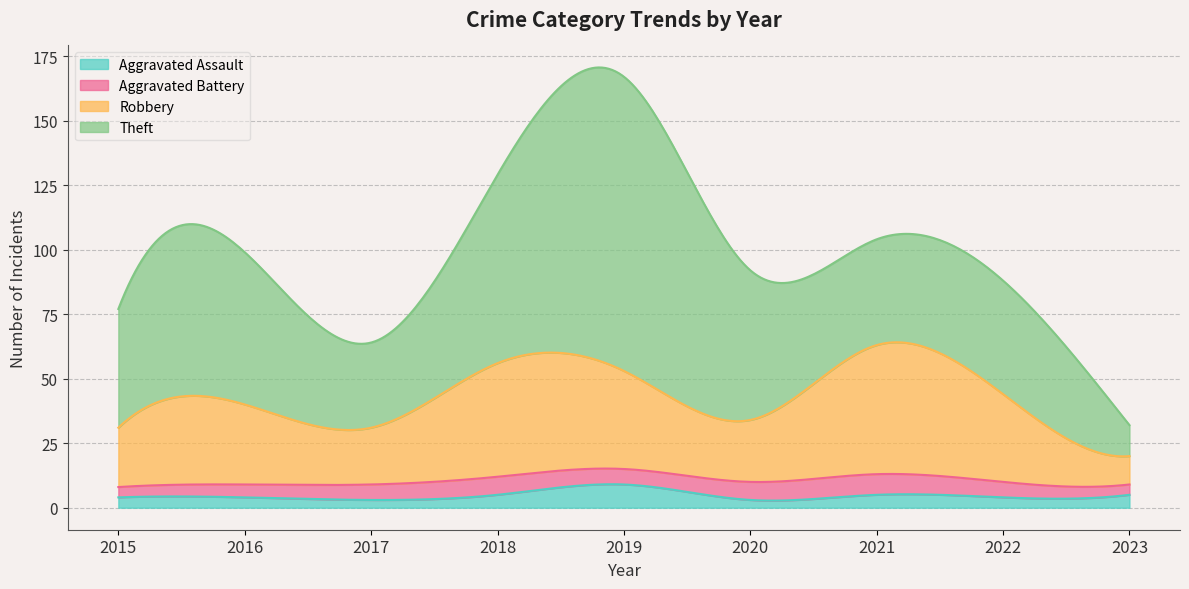

Does the chart have visible grid lines?

Yes